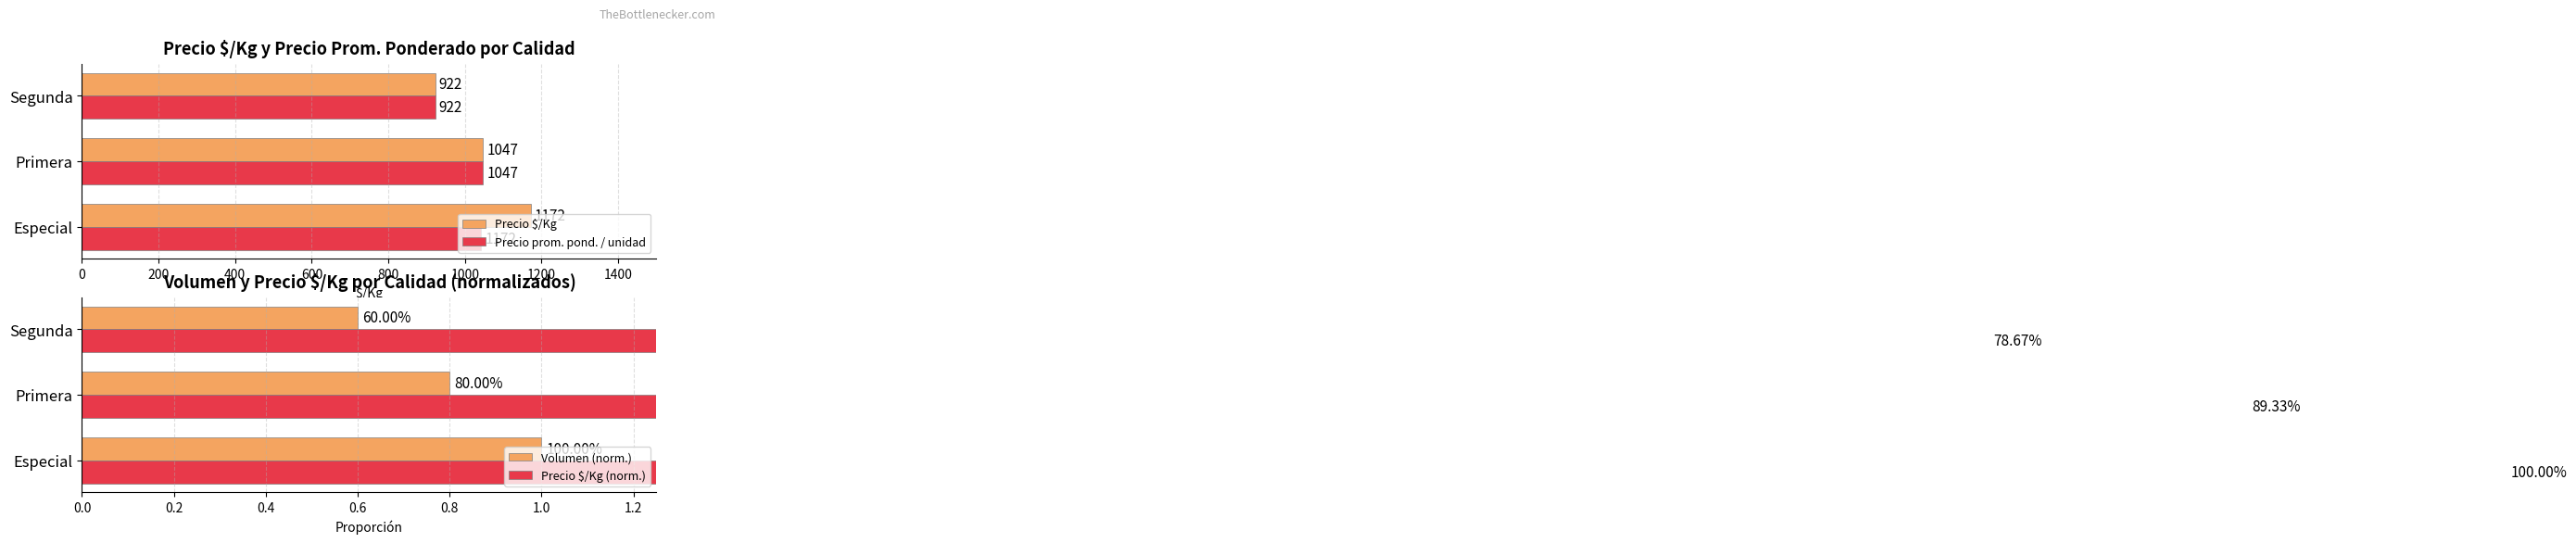

How many groups of bars are there?

3